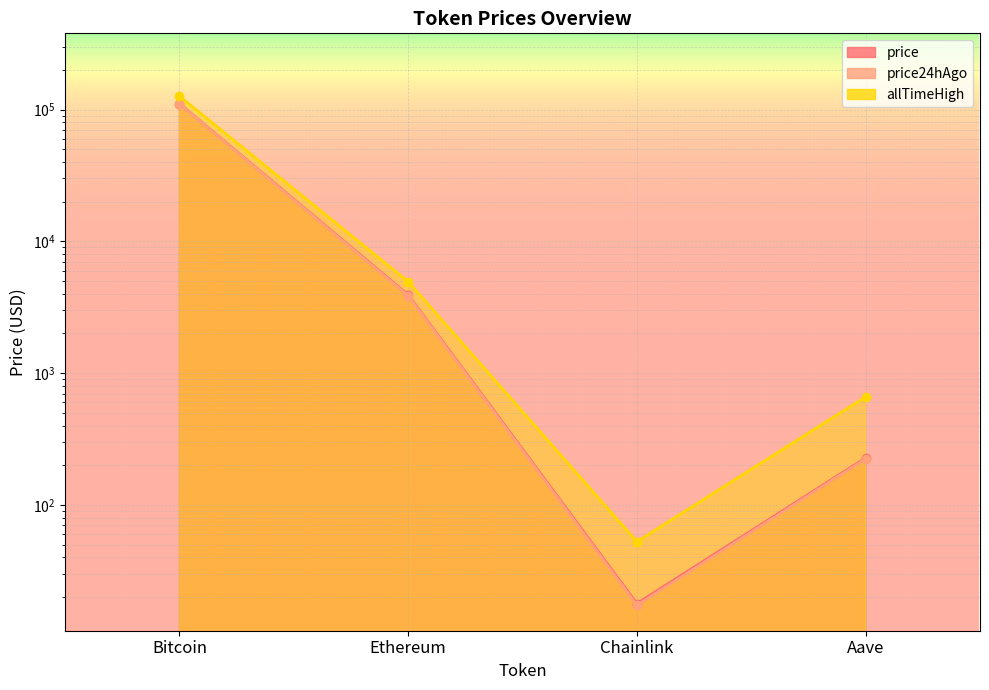

The value of price24hAgo at Chainlink is 17.4. True or false?

True